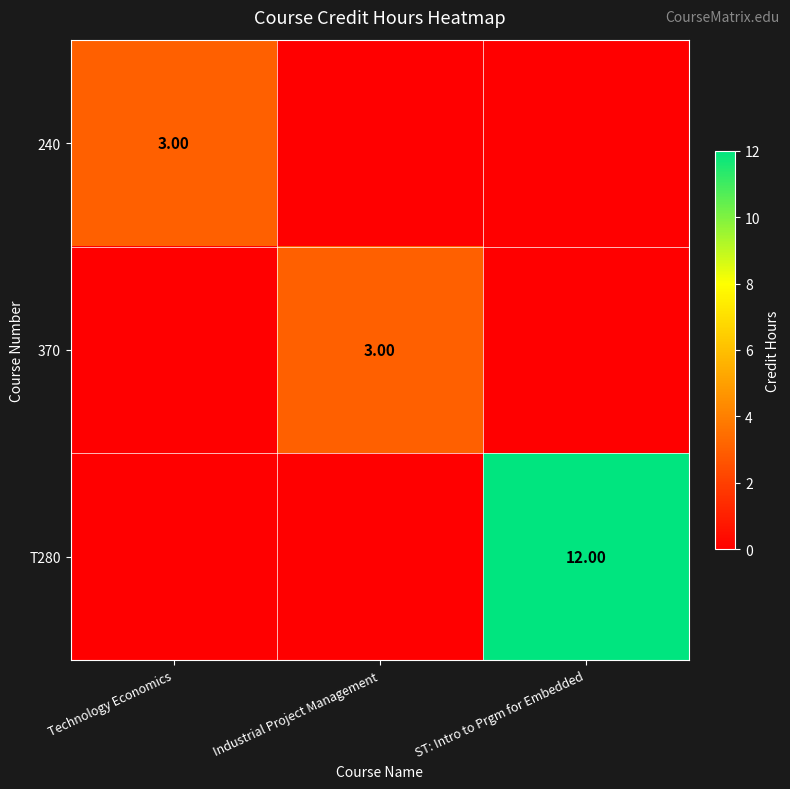

True or false: T280 has a value of -7 at Industrial Project Management.

False